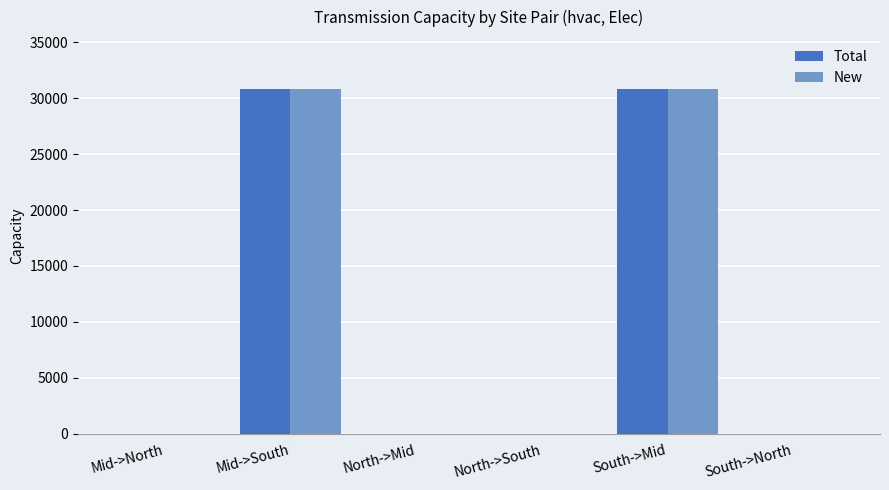

Are the bars horizontal?

No